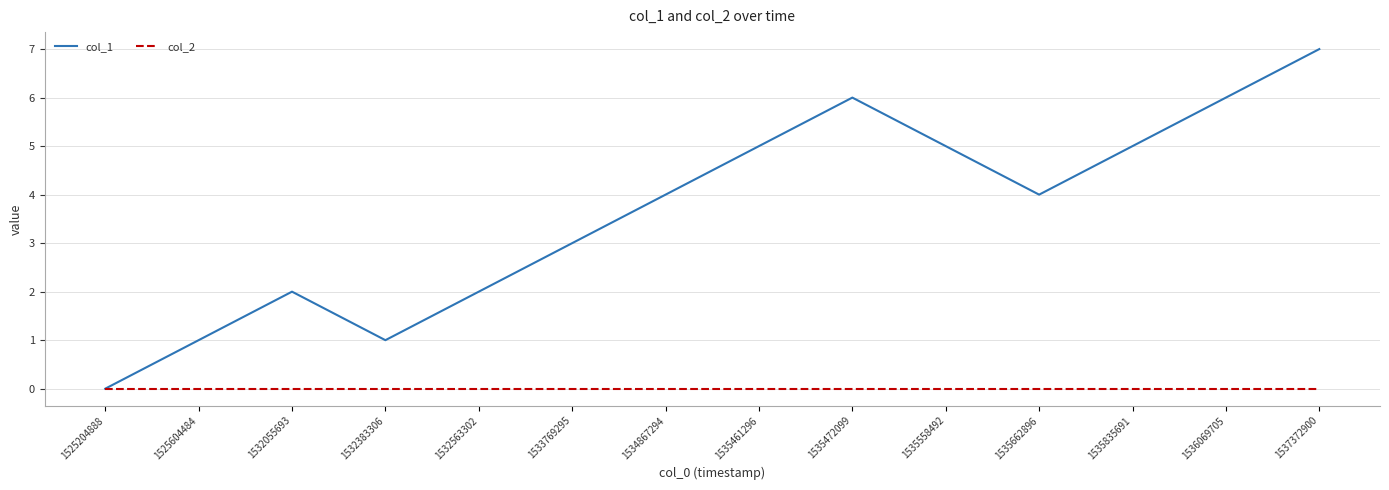

Where is the first local maximum for col_1?

1532055693